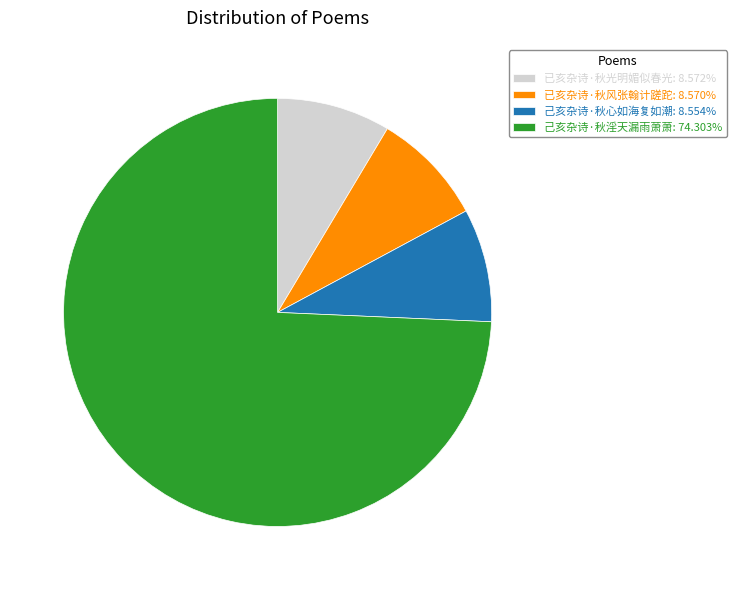

Count the number of slices in the pie.

4